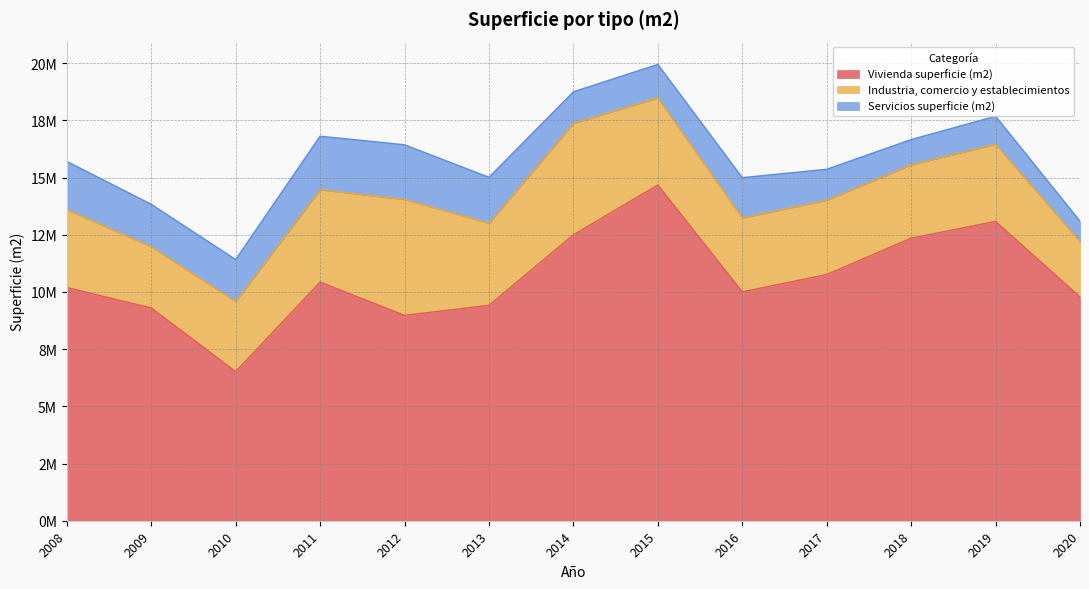

True or false: Industria, comercio y establecimientos has a value of 1503712 at 2016.

False